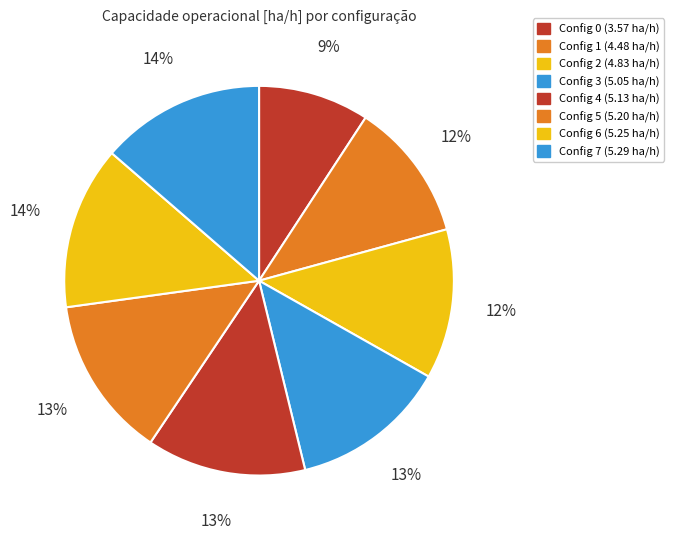

Count the number of slices in the pie.

8